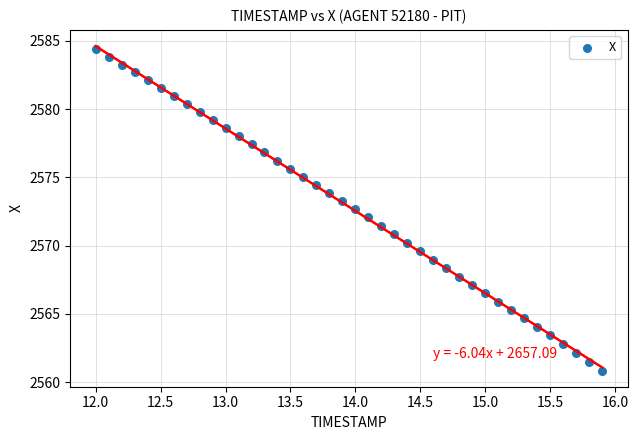

What is the range of Y values (max minus min)?

23.6